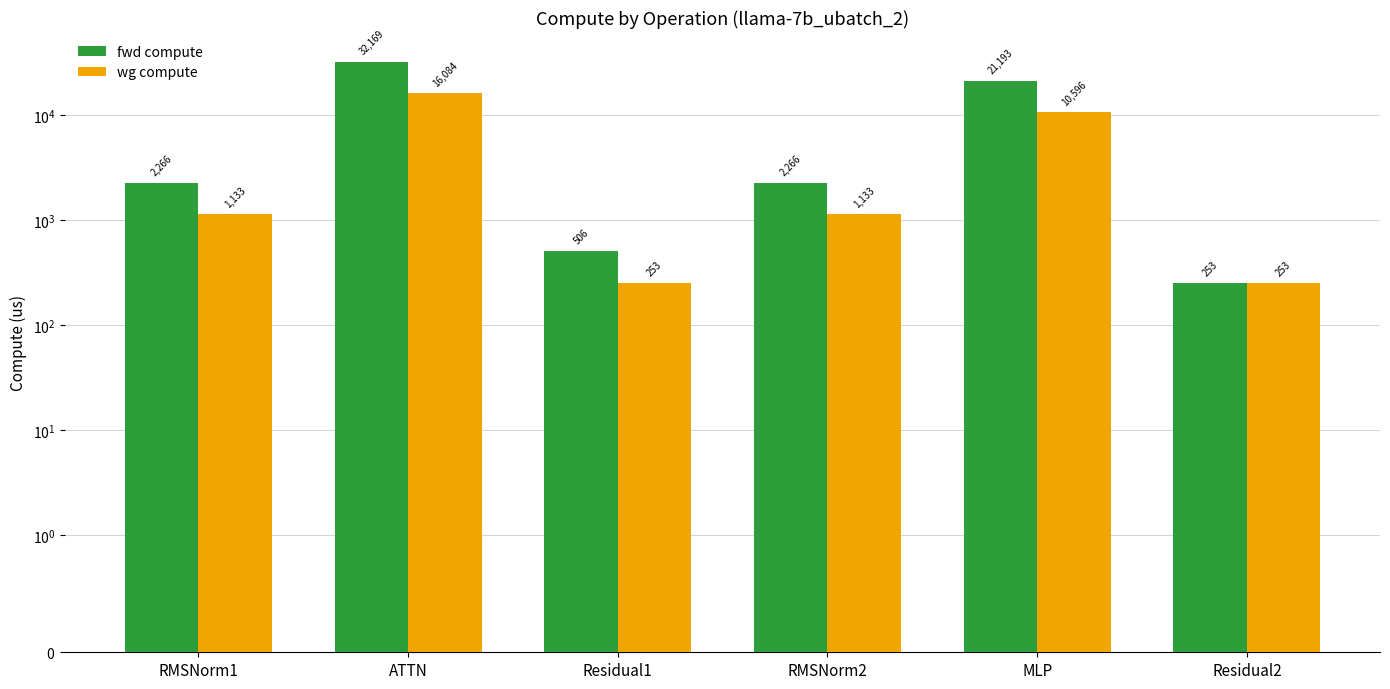

How many bars are there in each group?

2